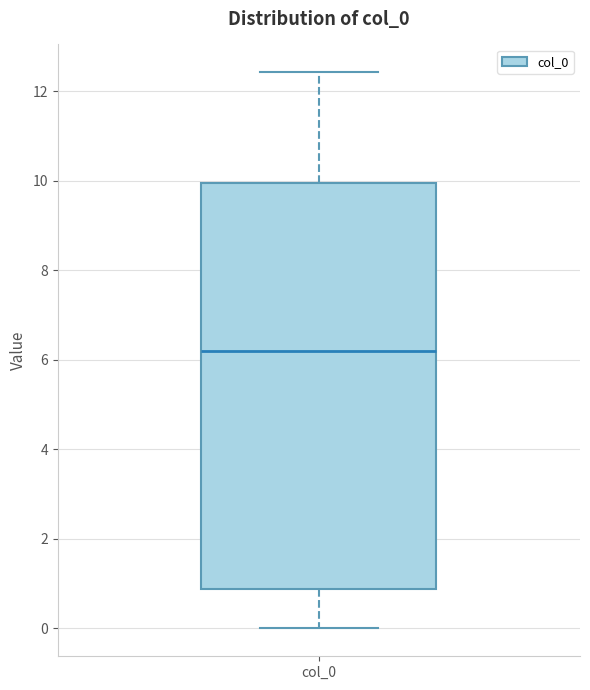

Transcribe this box plot: give where the median line is, the range the box spans, and where the two whiskers end, as read against the y-axis. The values are not printed on the chart, so give them approximately, as read against the axis.

median 6.2, box 0.8 to 10.0, whiskers 0.0 to 12.4